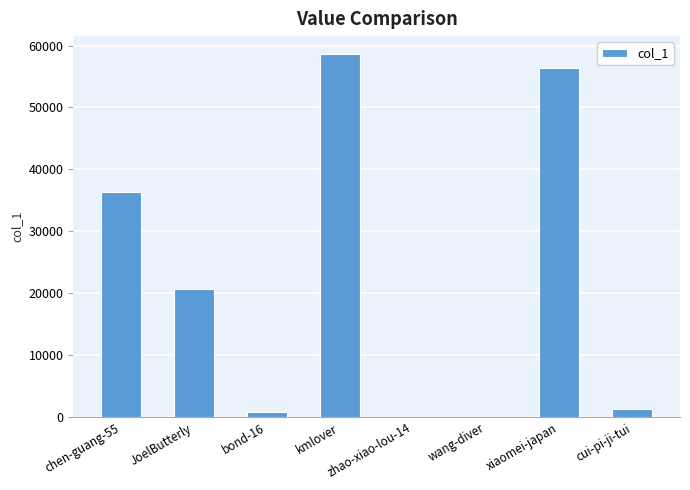

What is the difference between the values at bond-16 and kmlover?

57732